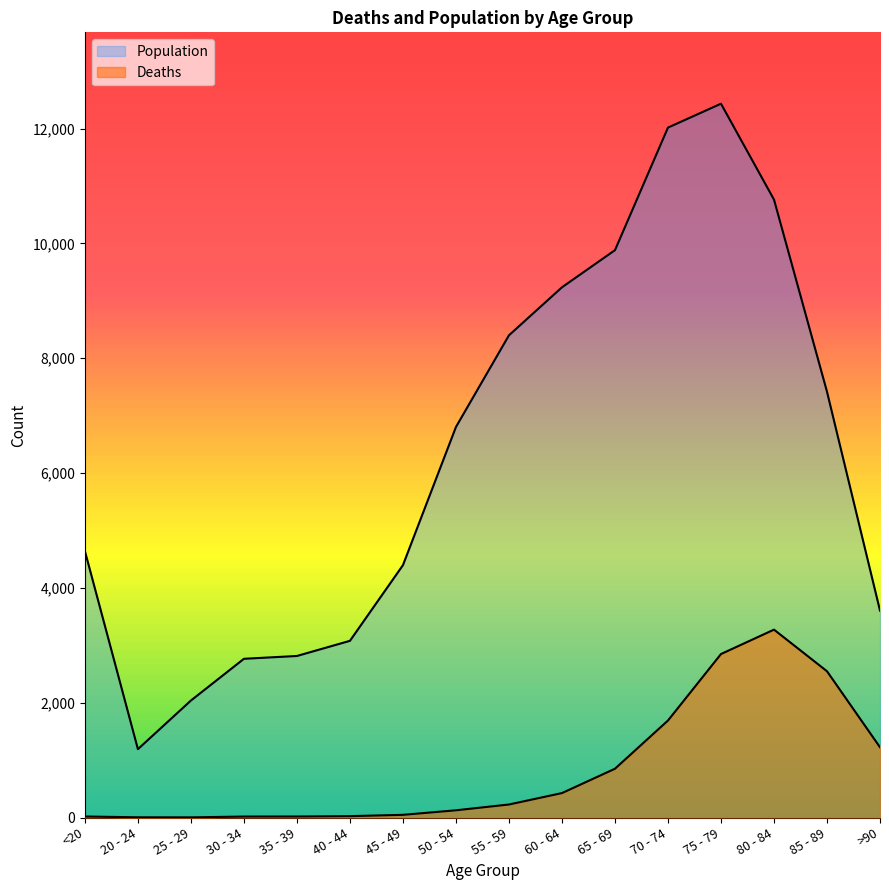

The Population series shows 12434 at 75 - 79. True or false?

True